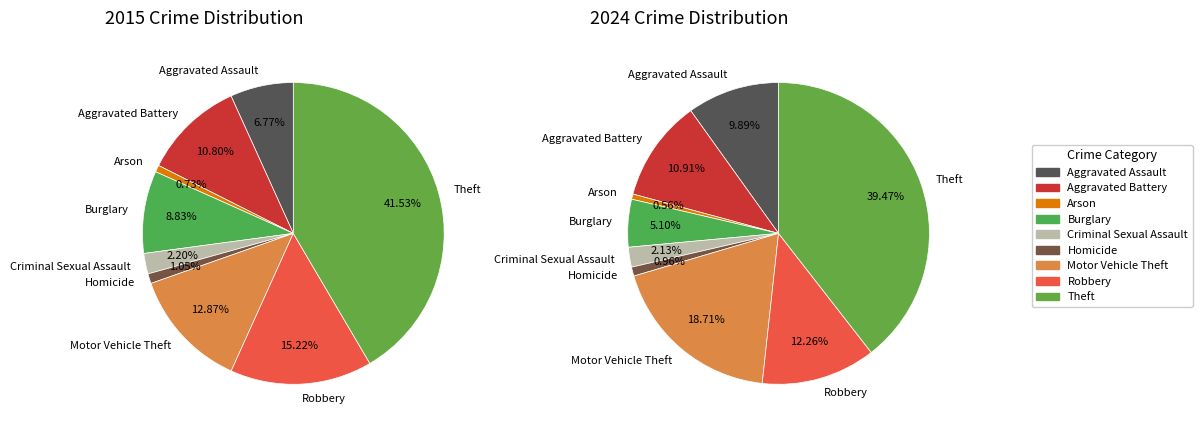

What percentage is the Homicide slice, to the nearest percent?

1%